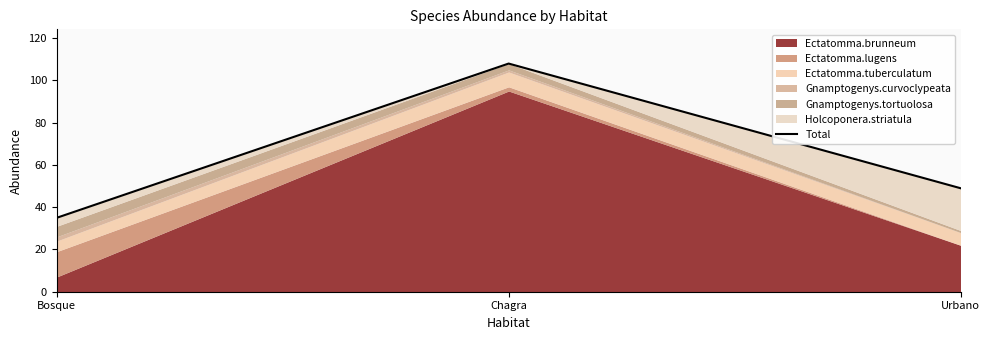

Reading right to left, list all the values displayed in this chart.

Urbano=49	Chagra=108	Bosque=35